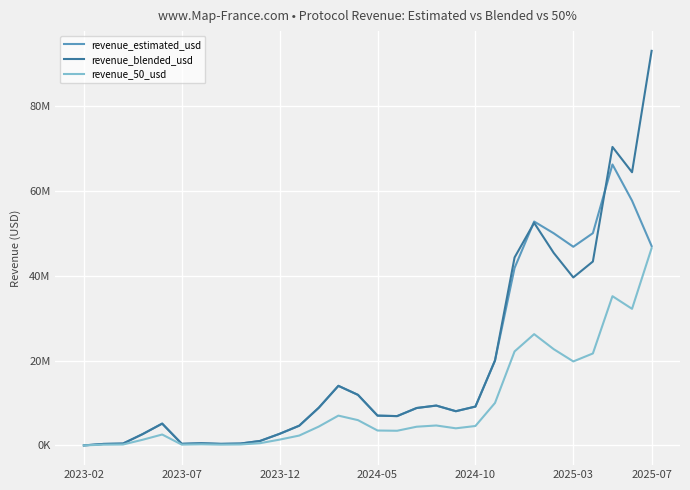

Reading right to left, transcribe all the data shown in this chart.

revenue_estimated_usd: 47057887.8	57767309.6	66304656.5	50093779.0	46884975.8	50067535.1	52842285.0	41881815.4	20040924.6	9168673.0	8072531.9	9404785.9	8830033.3	6917475.8	7032057.2	11934914.1	14061828.3	8899560.0	4650095.4	2739407.0	1055360.5	443404.5	365676.0	513762.2	377269.4	5148261.5	2665080.9	439579.8	351544.2	2234.3
revenue_blended_usd: 93127251.0	64471623.0	70445046.0	43403918.0	39643404.0	45429024.0	52526209.6	44365727.4	20040924.6	9168673.0	8072531.9	9404785.9	8830033.3	6917475.8	7032057.2	11934914.1	14061828.3	8899560.0	4650095.4	2739407.0	1055360.5	443404.5	365676.0	513762.2	377269.4	5148261.5	2665080.9	439579.8	351544.2	2234.3
revenue_50_usd: 46563625.5	32235811.5	35222523.0	21701959.0	19821702.0	22714512.0	26263104.8	22182863.7	10020462.3	4584336.5	4036266.0	4702393.0	4415016.7	3458737.9	3516028.6	5967457.0	7030914.2	4449780.0	2325047.7	1369703.5	527680.2	221702.3	182838.0	256881.1	188634.7	2574130.8	1332540.4	219789.9	175772.1	1117.1